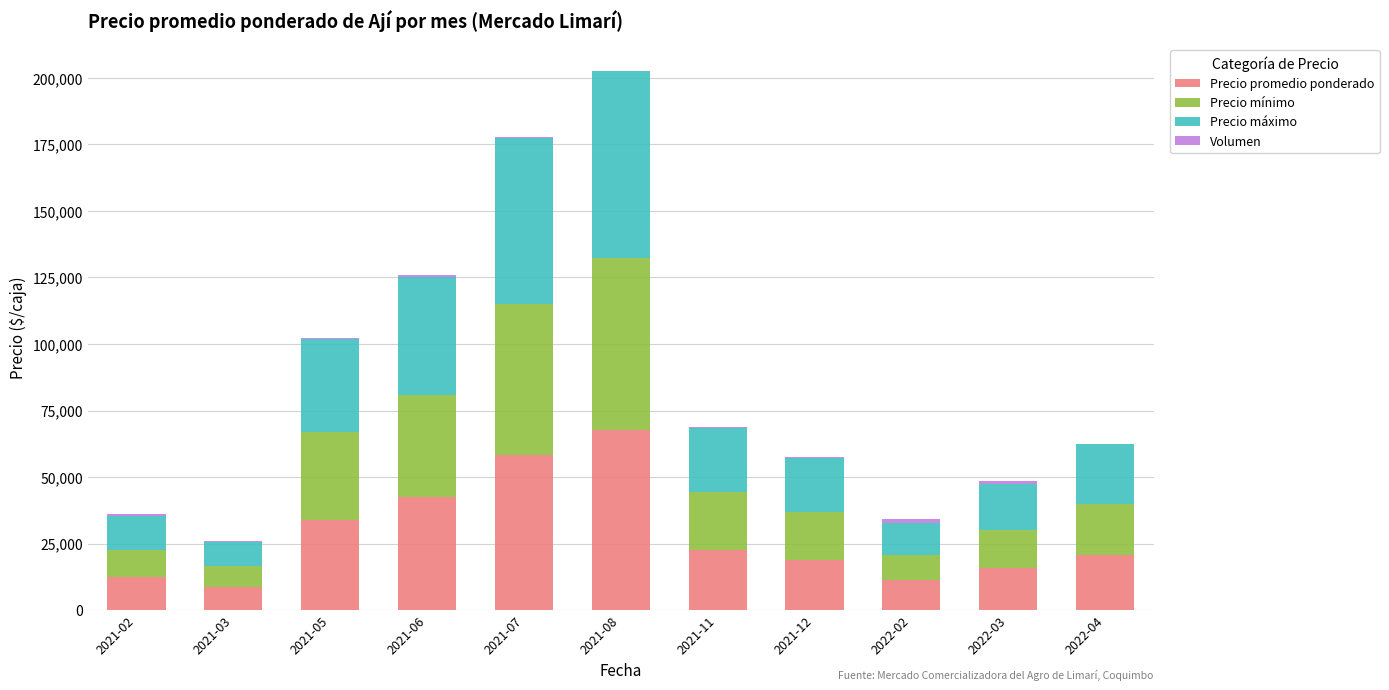

At which category is the sum across all series the highest?

2021-08